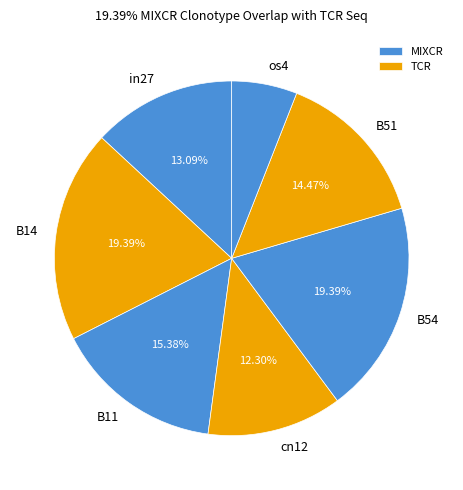

Is the sum of os4 and in27 greater than half?

No